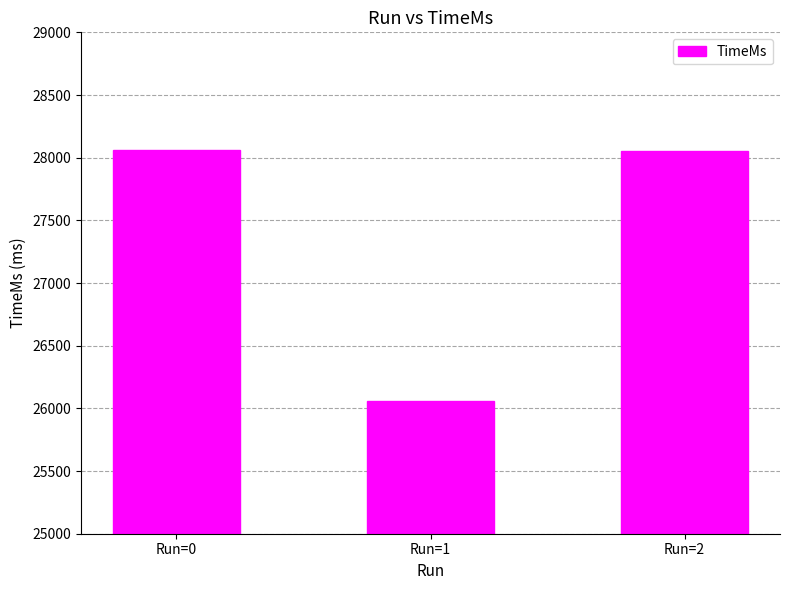

How many values are below 28057?

1